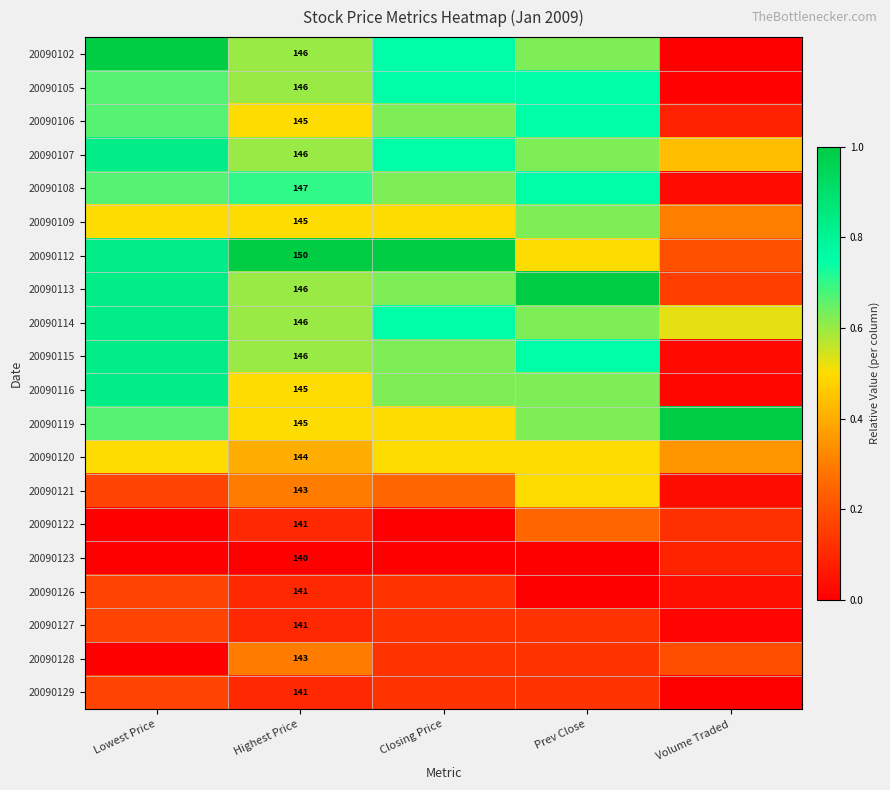

What is the sum of the 20090126 values at Closing Price and Volume Traded?

0.2